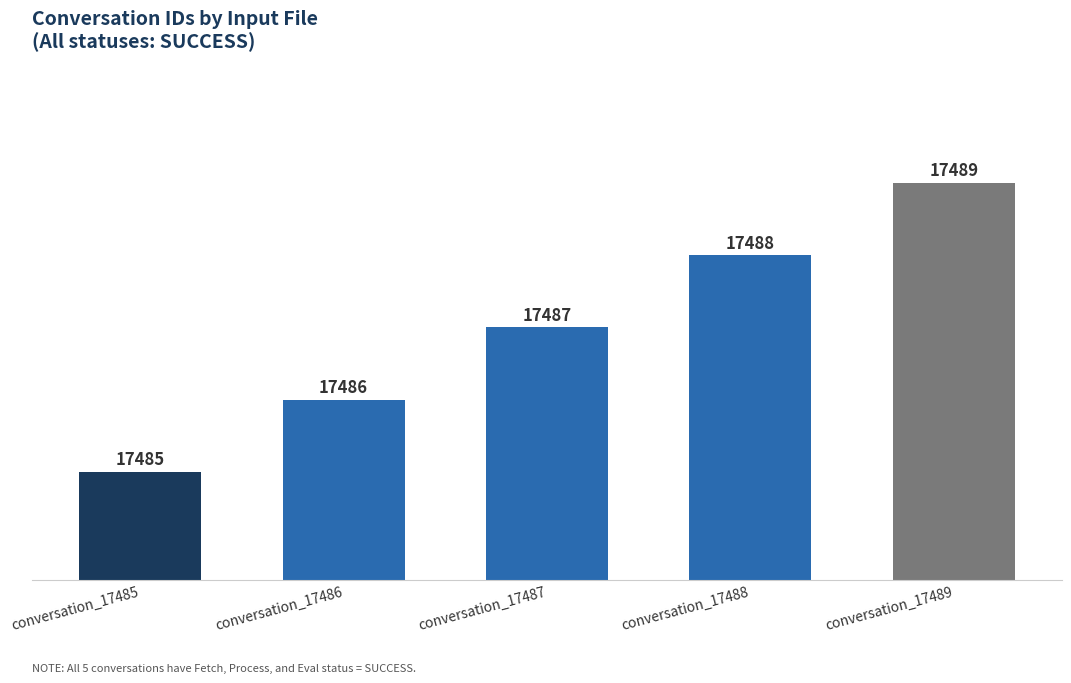

What is the value of the 3rd bar from the left?

17487